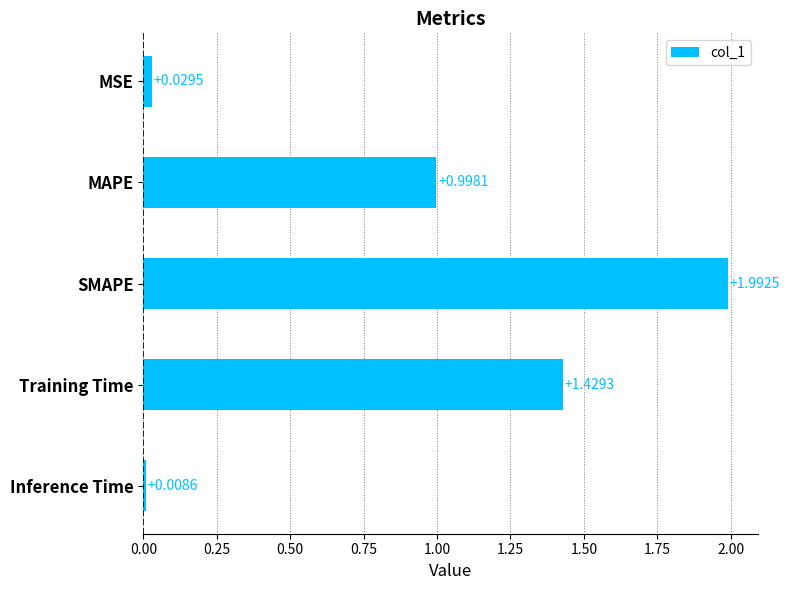

Does the chart contain any negative values?

No